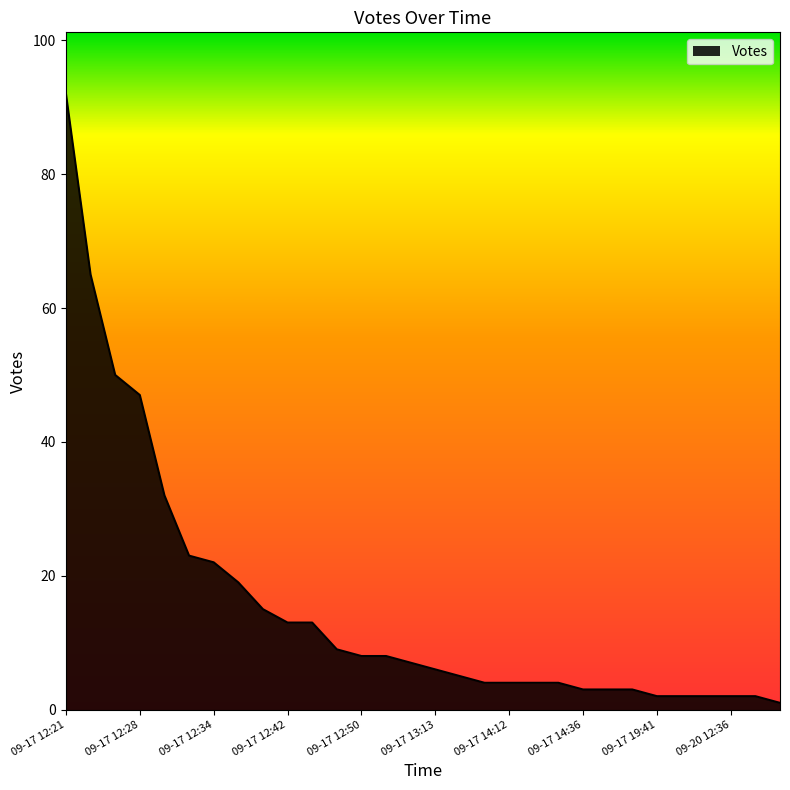

What is the difference between the maximum and minimum values?

91